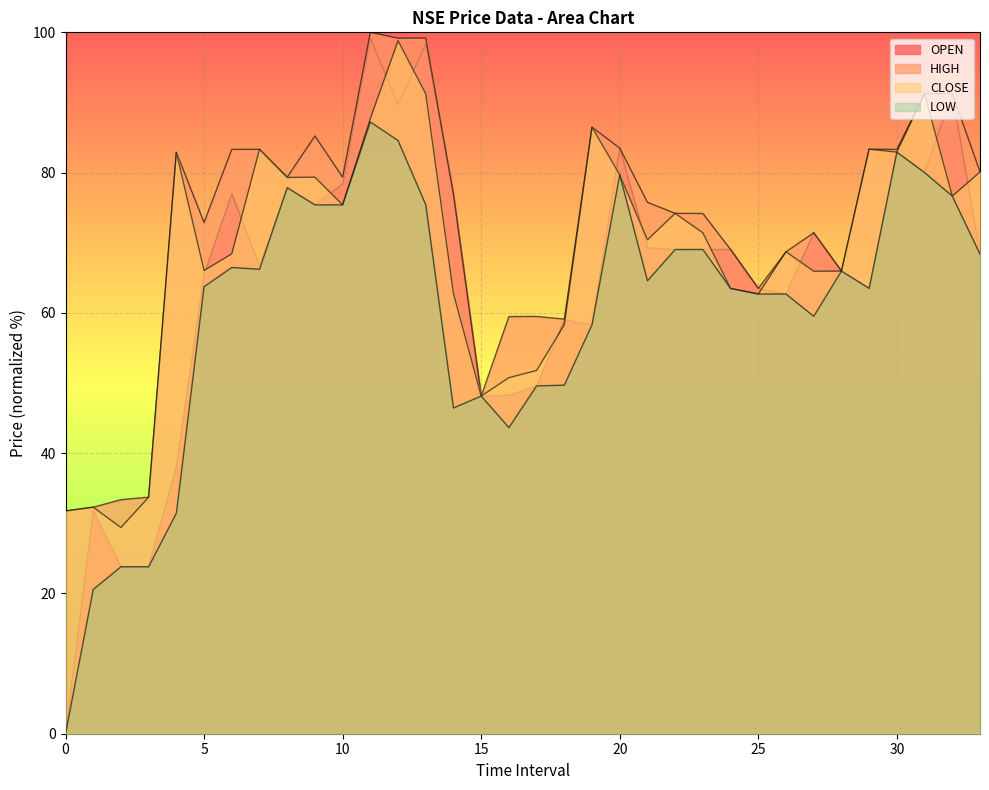

How many data points in HIGH are above 76?

17